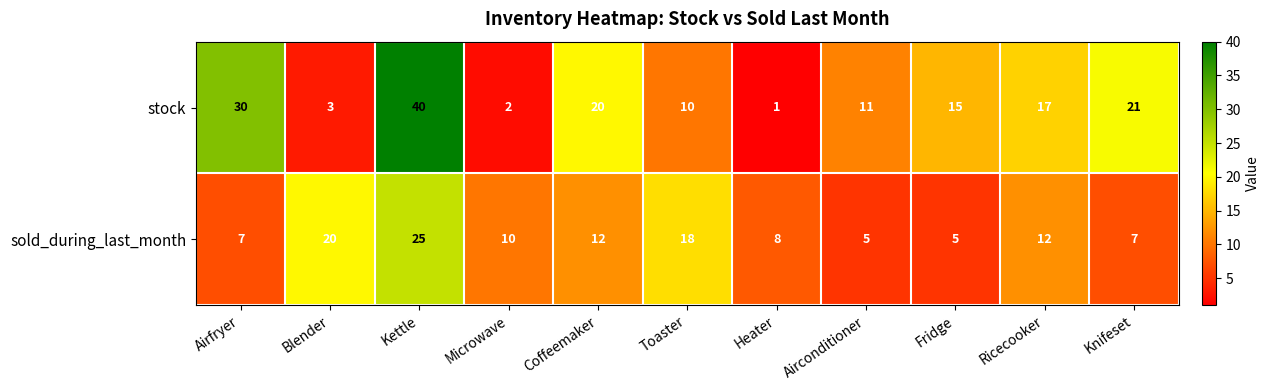

What is the sum of all sold_during_last_month values?

129